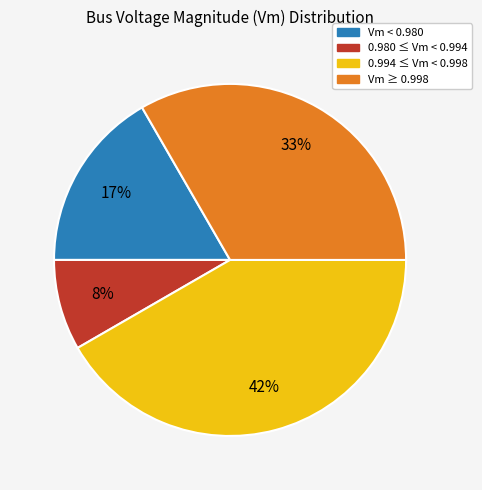

What percentage is the Vm < 0.980 slice, to the nearest percent?

17%